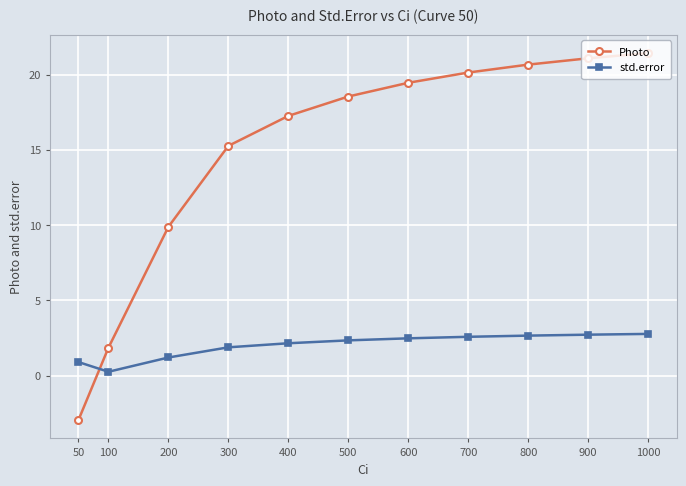

What is the sum of all std.error values?

21.9